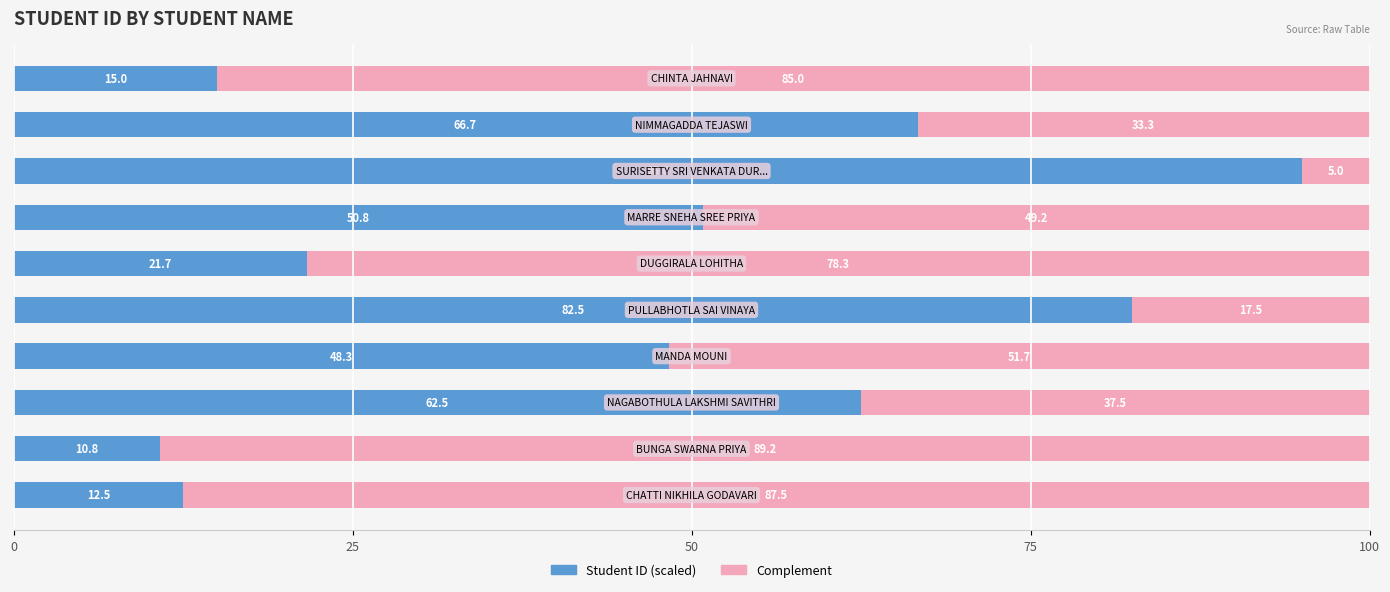

What is the average value of the Student ID (scaled) series?

46.6